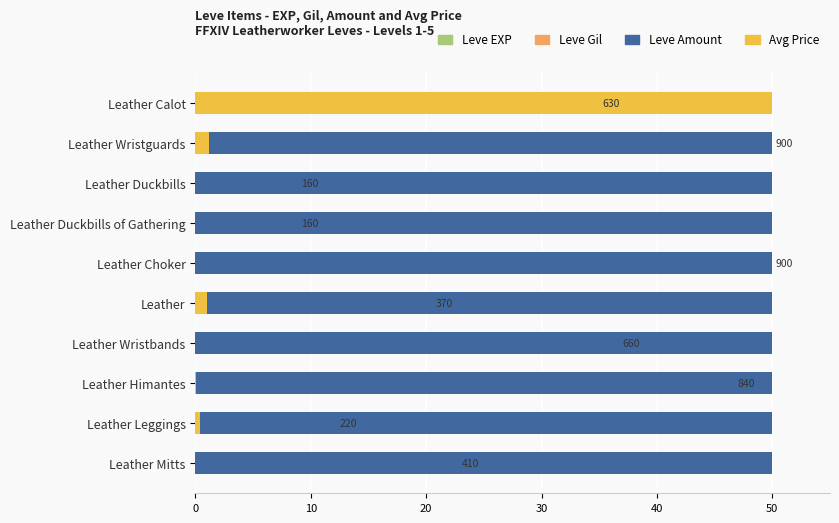

What is the difference between the second highest and second lowest values in the Leve EXP series?

41.1